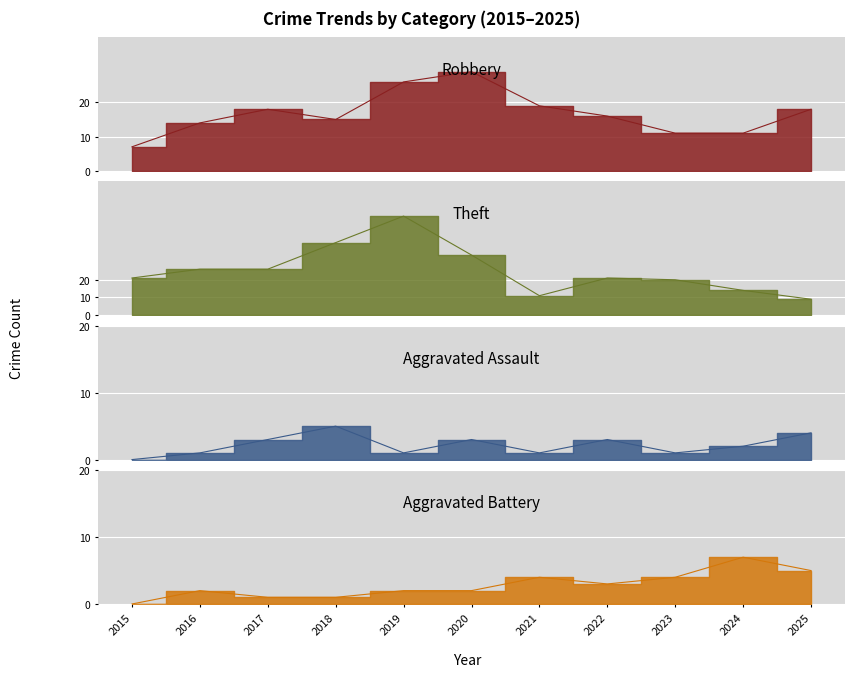

True or false: Aggravated Assault and Robbery intersect in this chart.

False